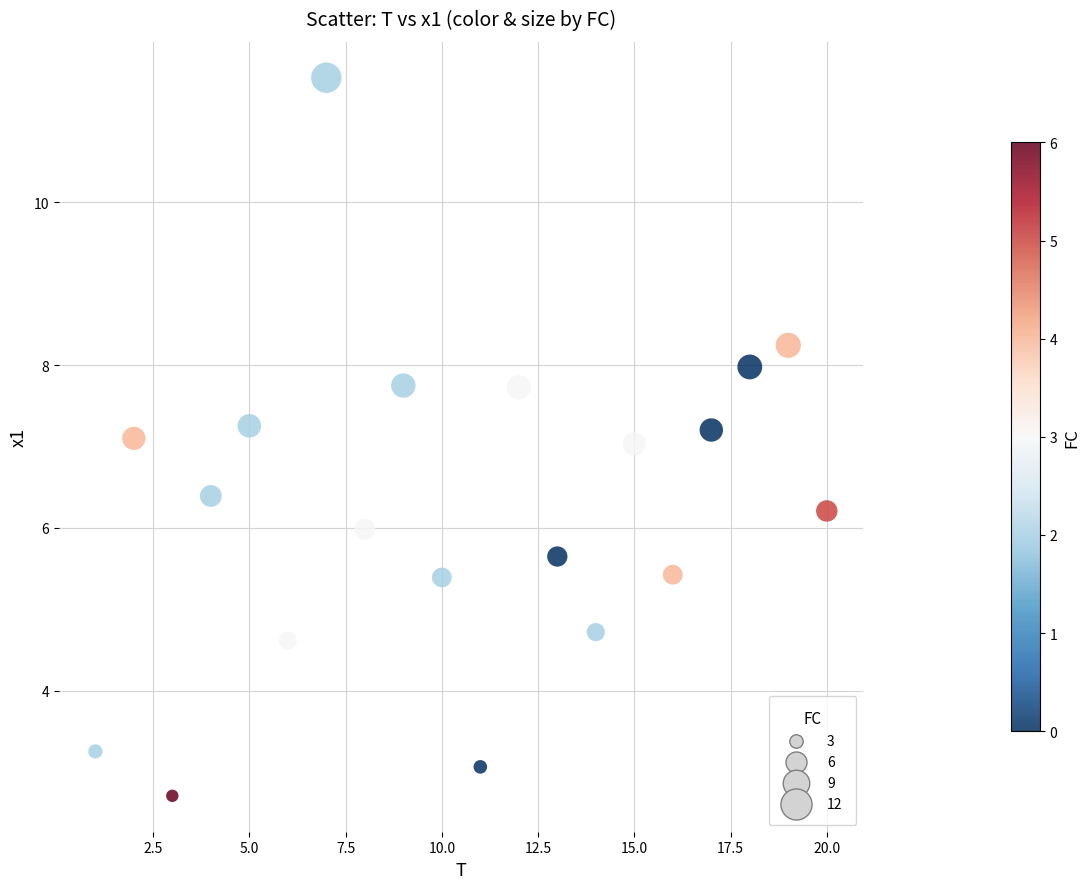

What is the range of X values (max minus min)?

19.0